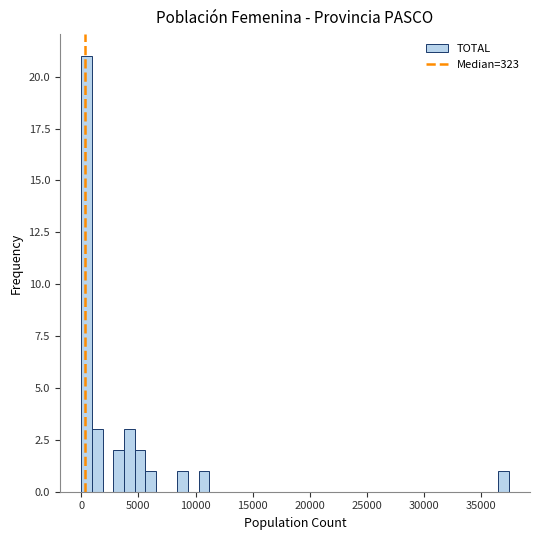

Around what value on the x-axis is the tallest bar? Give the approximate position of its centre, as read against the axis.

500